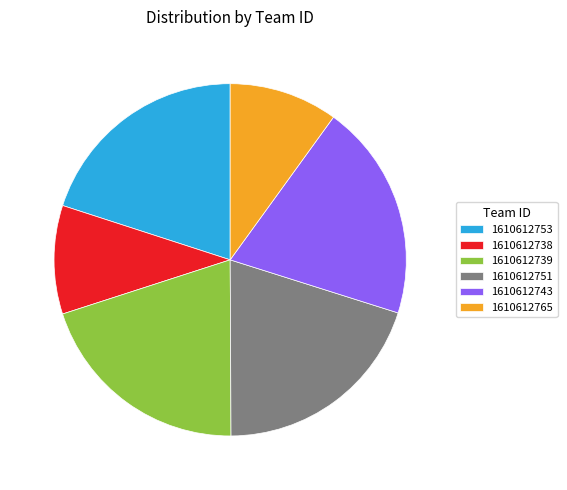

Which has a higher value, 1610612753 or 1610612738?

1610612753